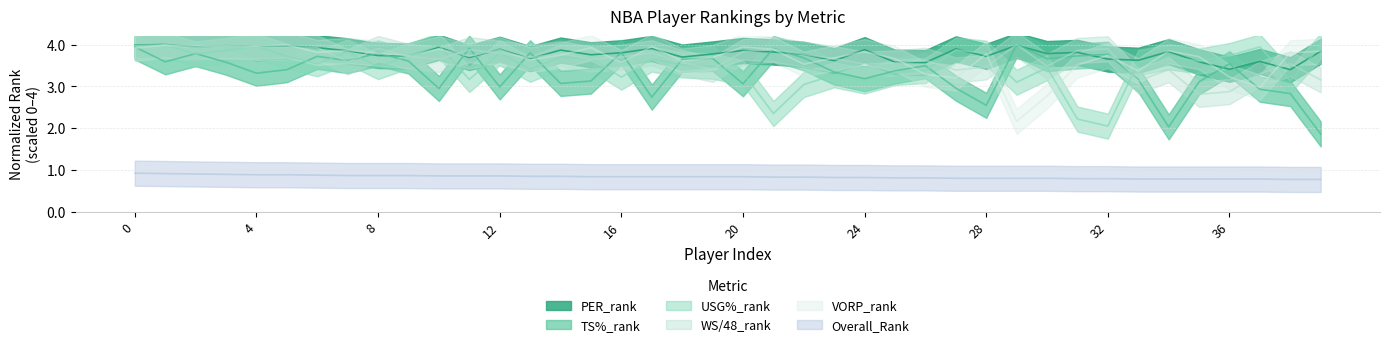

True or false: Overall_Rank has more than 2 points higher than both neighbors.

False